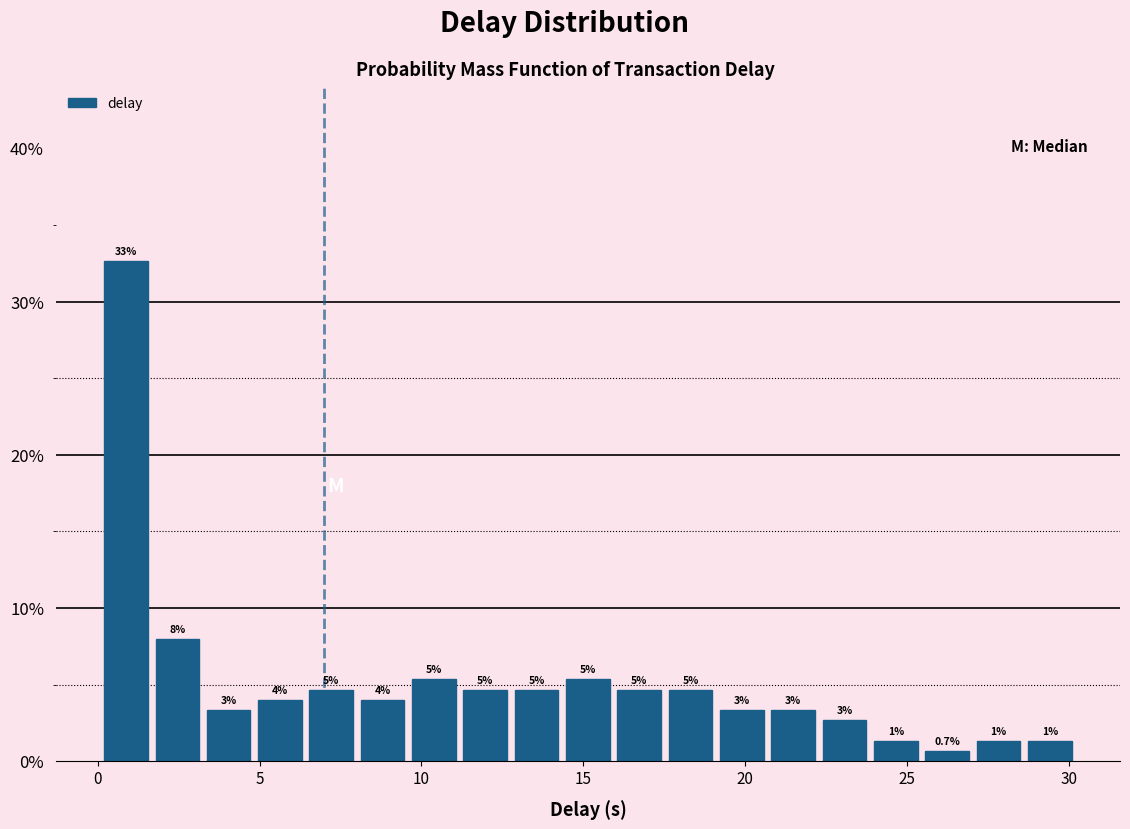

Around what value on the x-axis is the tallest bar? Give the approximate position of its centre, as read against the axis.

1.0